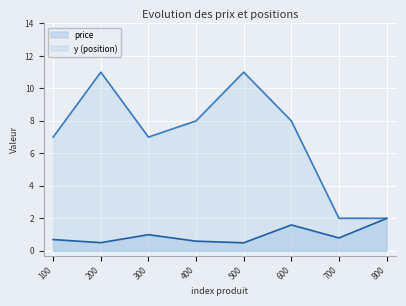

How many lines are shown in the chart?

2